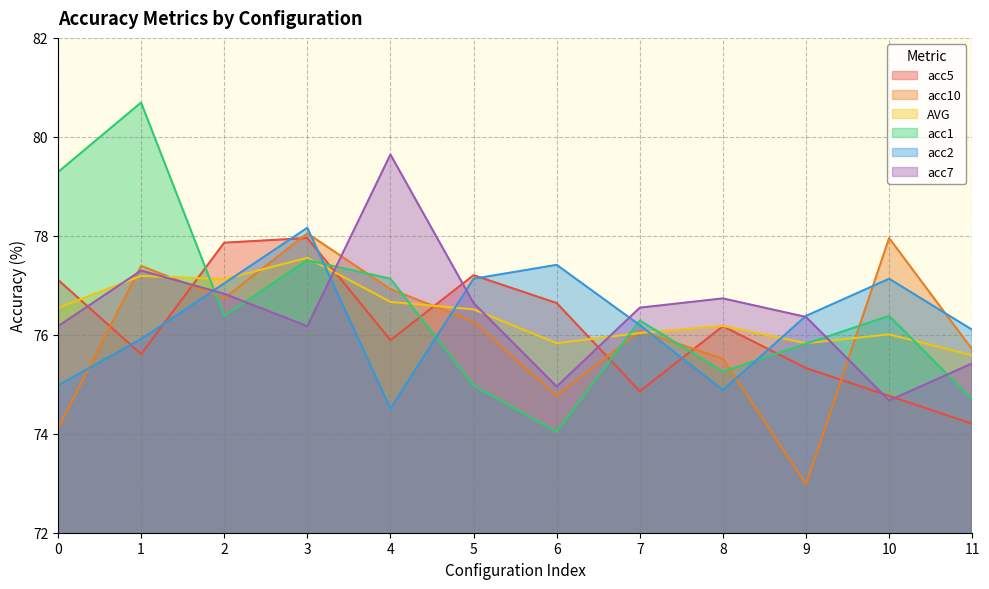

At which label is acc5 closest to 76?

4